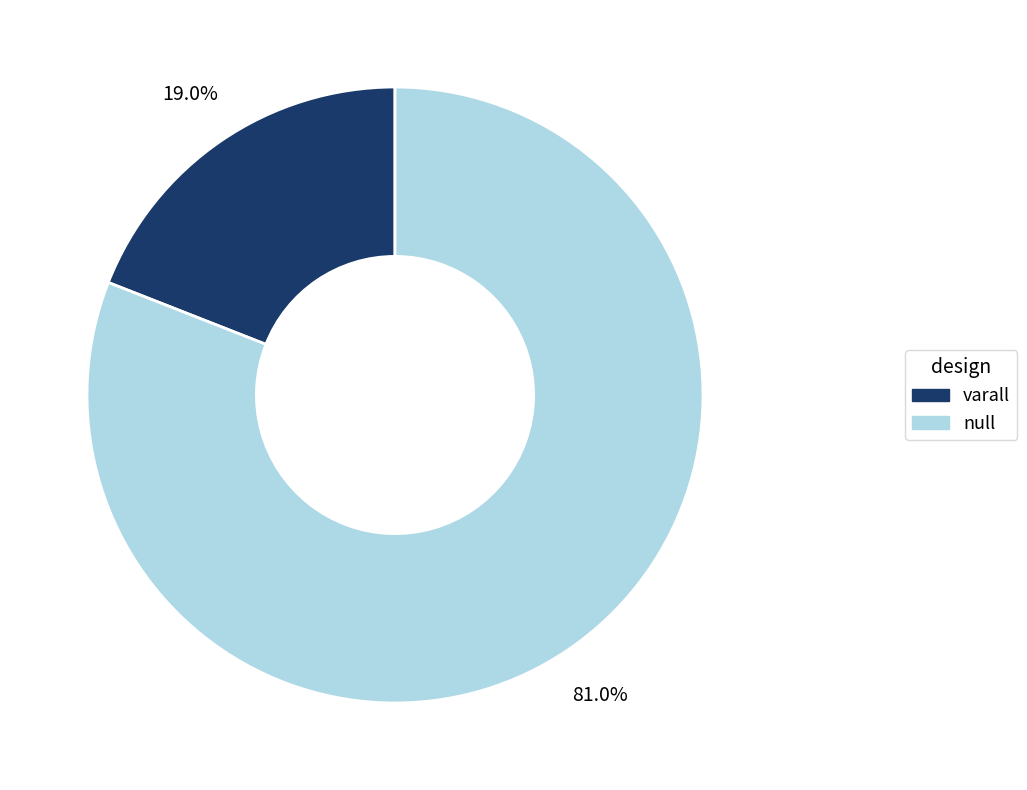

Is there any slice that represents more than half of the pie?

Yes